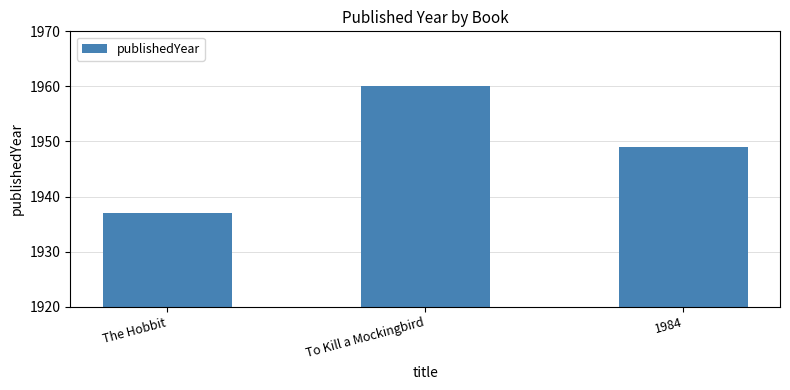

Reading right to left, list all the values displayed in this chart.

1984=1949	To Kill a Mockingbird=1960	The Hobbit=1937